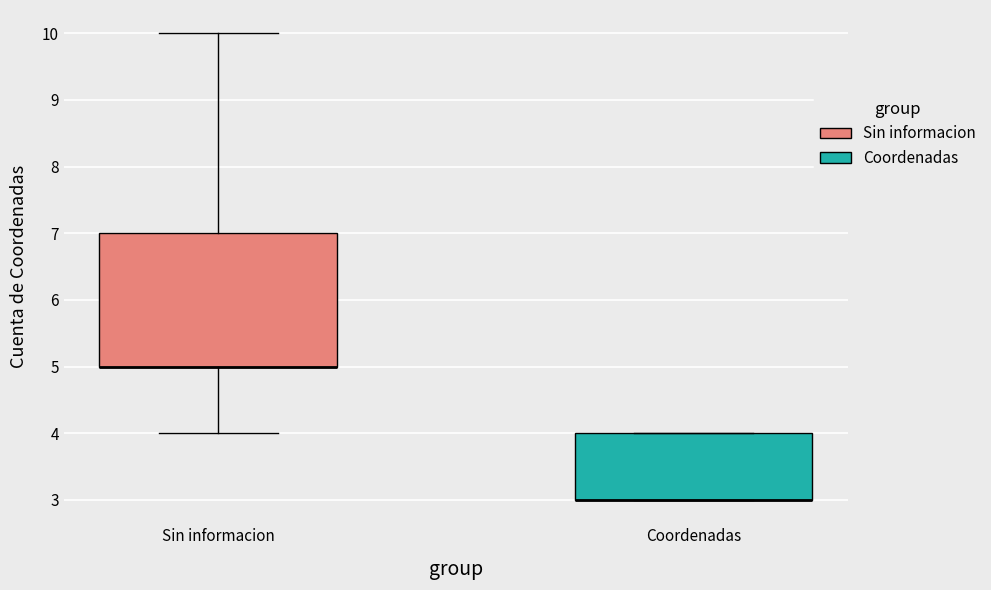

Reading left to right, read every box against the y-axis: the position of its median line, the range the box covers, and the ends of its whiskers. The values are not printed on the chart, so give them approximately, as read against the axis.

Sin informacion: median 5 (drawn on the box's lower edge), box 5 to 7, whiskers 4 to 10
Coordenadas: median 3 (drawn on the box's lower edge), box 3 to 4, whiskers 3 to 4